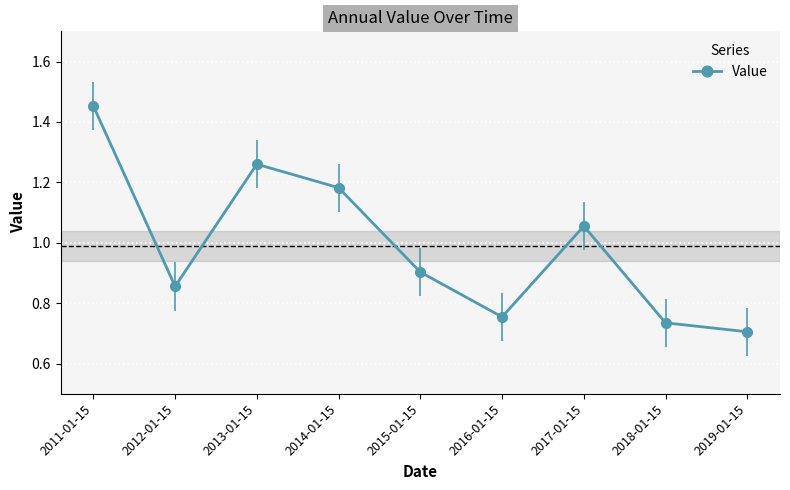

How many series are shown in this chart?

1